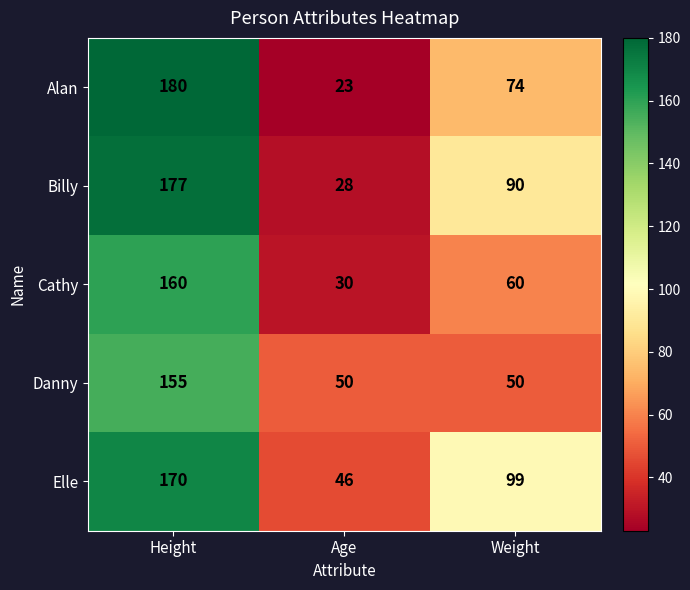

Which series changed the most between Height and Weight?

Alan